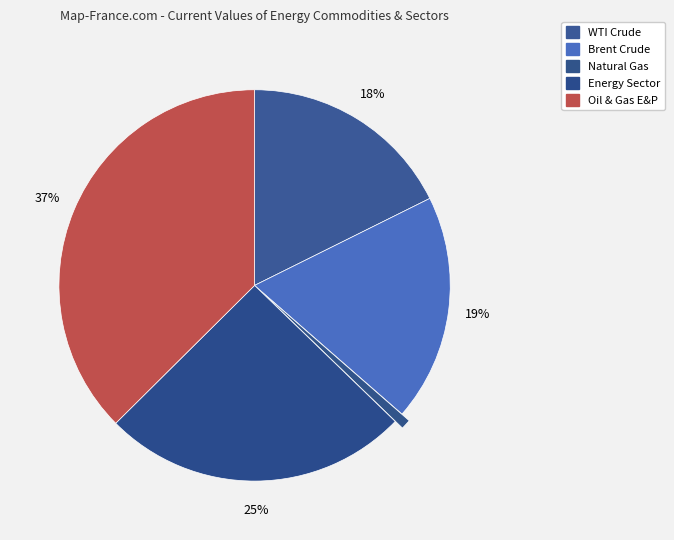

To the nearest percent, what percentage of the pie is Oil & Gas E&P?

37%